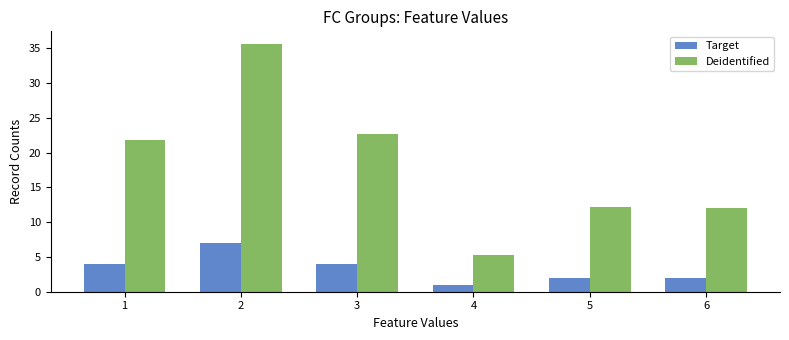

What is the minimum value shown in the chart?

1.0